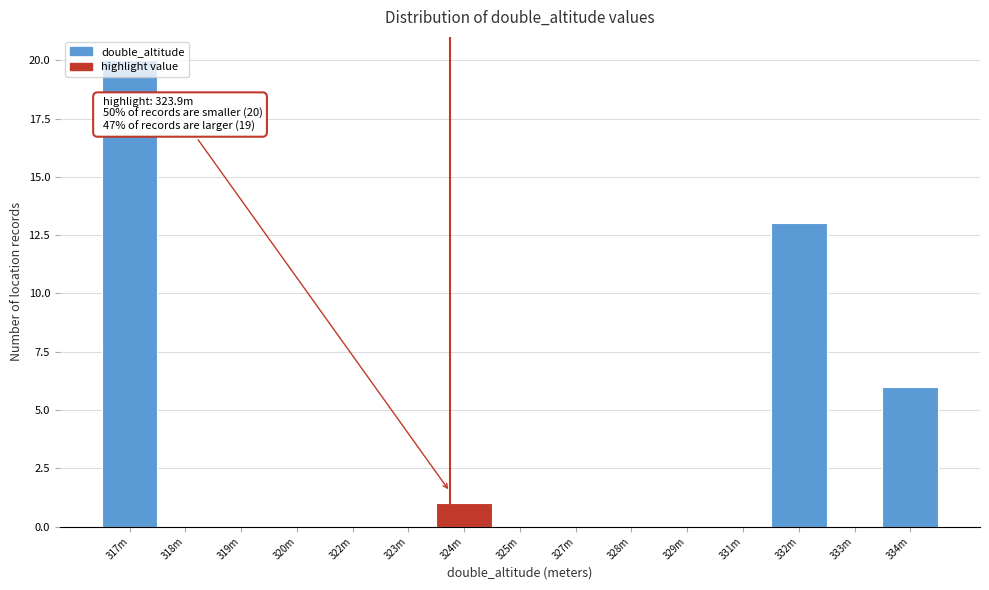

The value at 320m is 7. True or false?

False